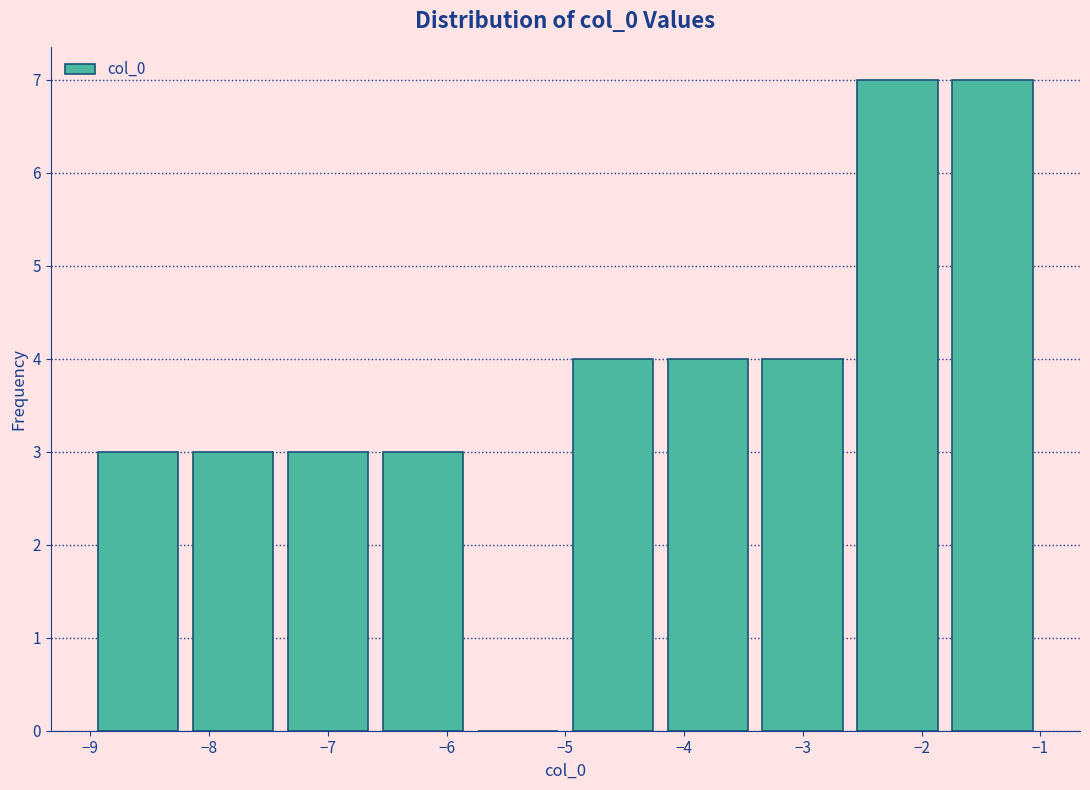

Reading left to right, transcribe this chart: for each bar, give the range it covers on the x-axis and its height. The values are not printed on the chart, so give them approximately, as read against the axis.

-9.0 to -8.2: 3
-8.2 to -7.4: 3
-7.4 to -6.6: 3
-6.6 to -5.8: 3
-5.8 to -5.0: 0
-5.0 to -4.2: 4
-4.2 to -3.4: 4
-3.4 to -2.6: 4
-2.6 to -1.8: 7
-1.8 to -1.0: 7